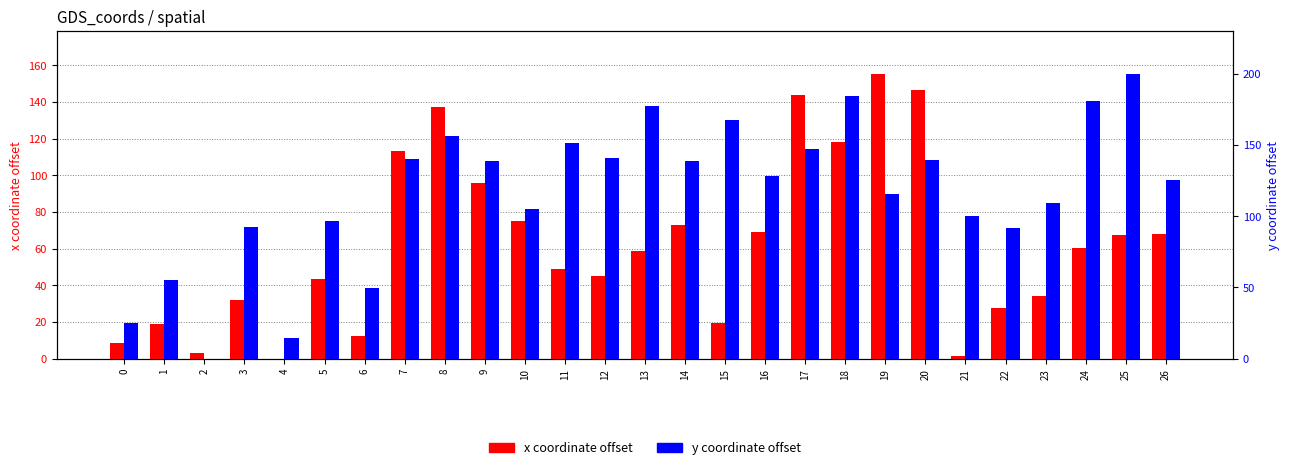

How many bars are there in total?

54